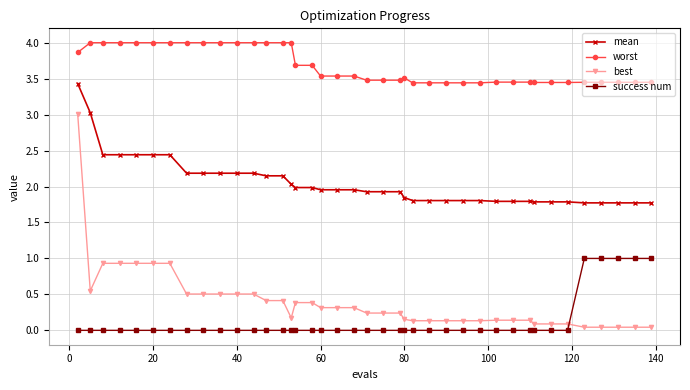

True or false: best and mean intersect in this chart.

False